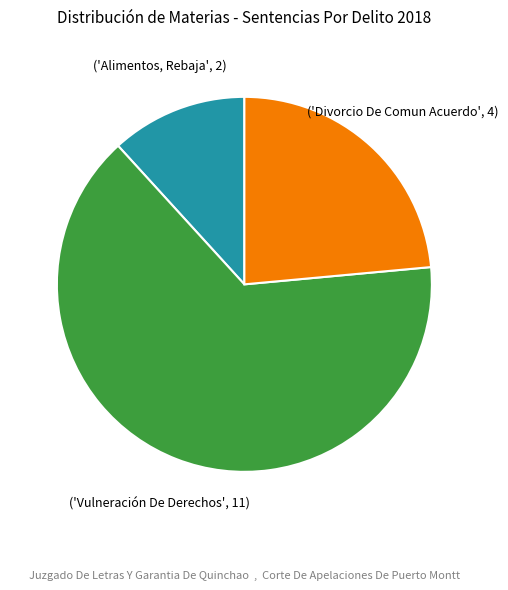

Does any single category account for the majority?

Yes